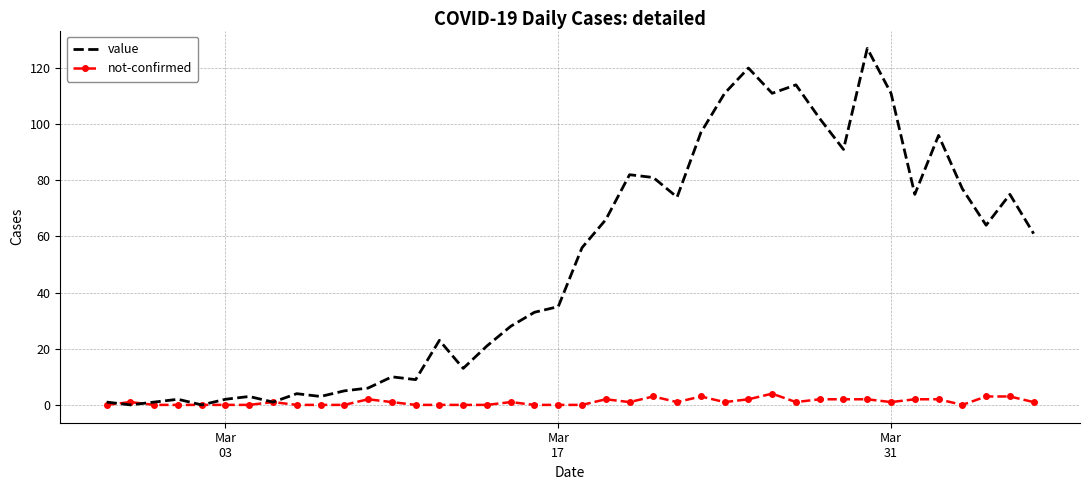

Reading left to right, list all the values displayed in this chart.

value: 1	0	1	2	0	2	3	1	4	3	5	6	10	9	23	13	21	28	33	35	56	66	82	81	74	97	111	120	111	114	102	91	127	111	75	96	77	64	75	61
not-confirmed: 0	1	0	0	0	0	0	1	0	0	0	2	1	0	0	0	0	1	0	0	0	2	1	3	1	3	1	2	4	1	2	2	2	1	2	2	0	3	3	1